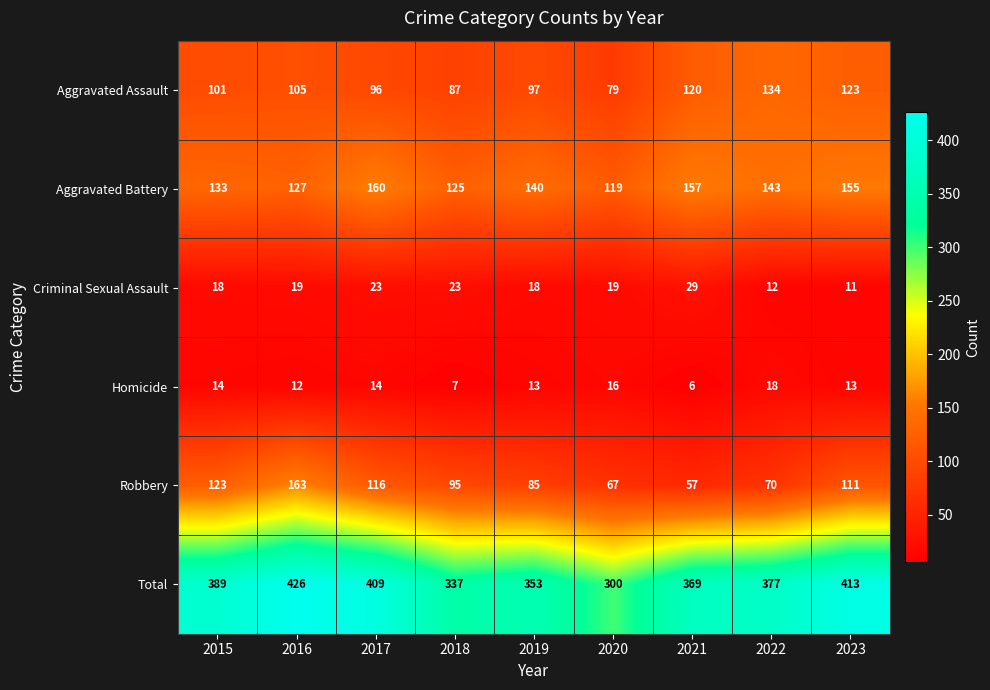

How many categories are shown in the chart?

9